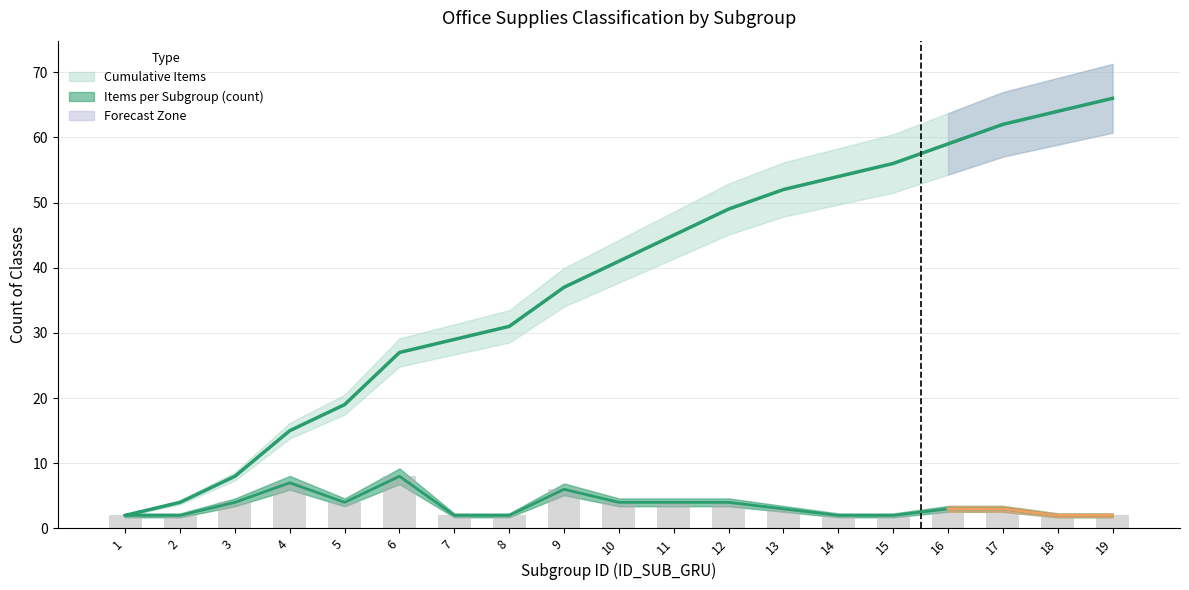

Reading left to right, extract all data points from this chart.

Items per Subgroup (count): 1=2	2=2	3=4	4=7	5=4	6=8	7=2	8=2	9=6	10=4	11=4	12=4	13=3	14=2	15=2	16=3	17=3	18=2	19=2
Cumulative Items: 1=2	2=4	3=8	4=15	5=19	6=27	7=29	8=31	9=37	10=41	11=45	12=49	13=52	14=54	15=56	16=59	17=62	18=64	19=66